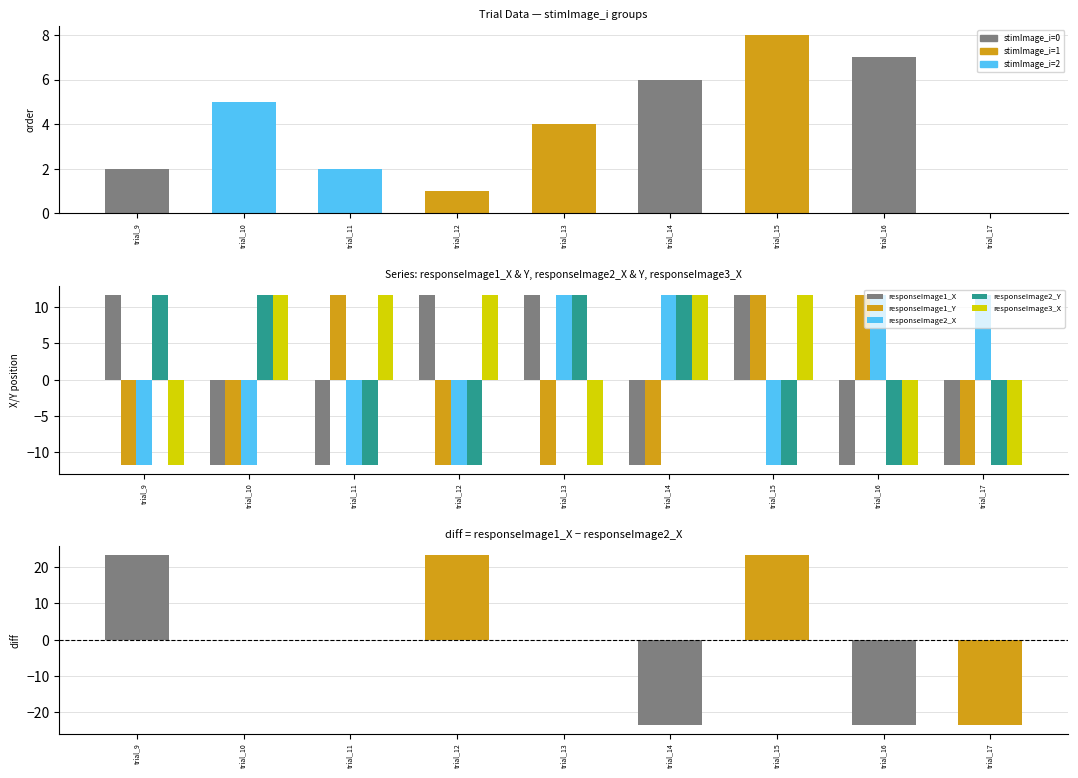

What is the sum of all responseImage1_Y values?

-35.2